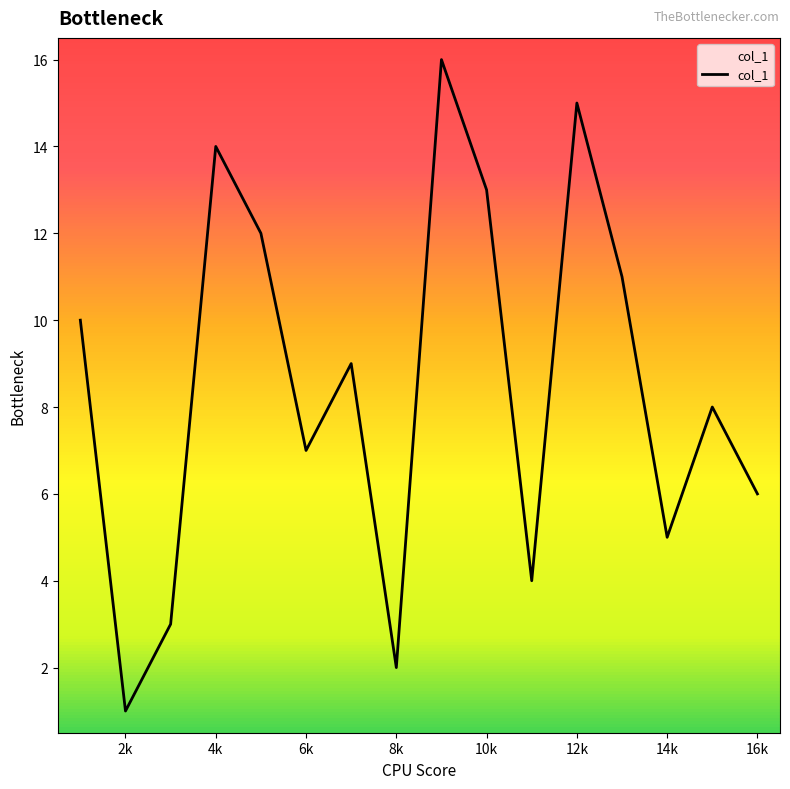

True or false: there are more than 0 points higher than both neighbors.

False